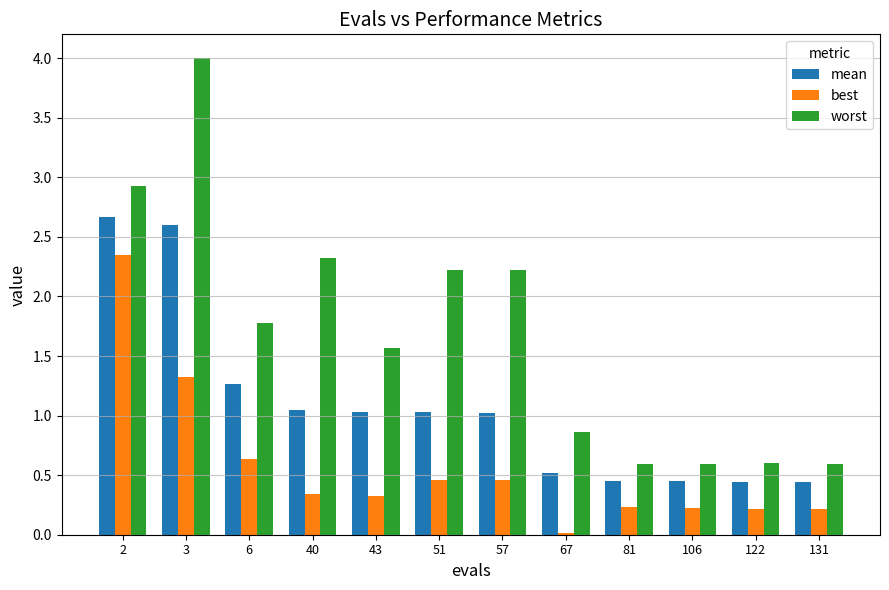

What is the maximum value shown in the chart?

4.0